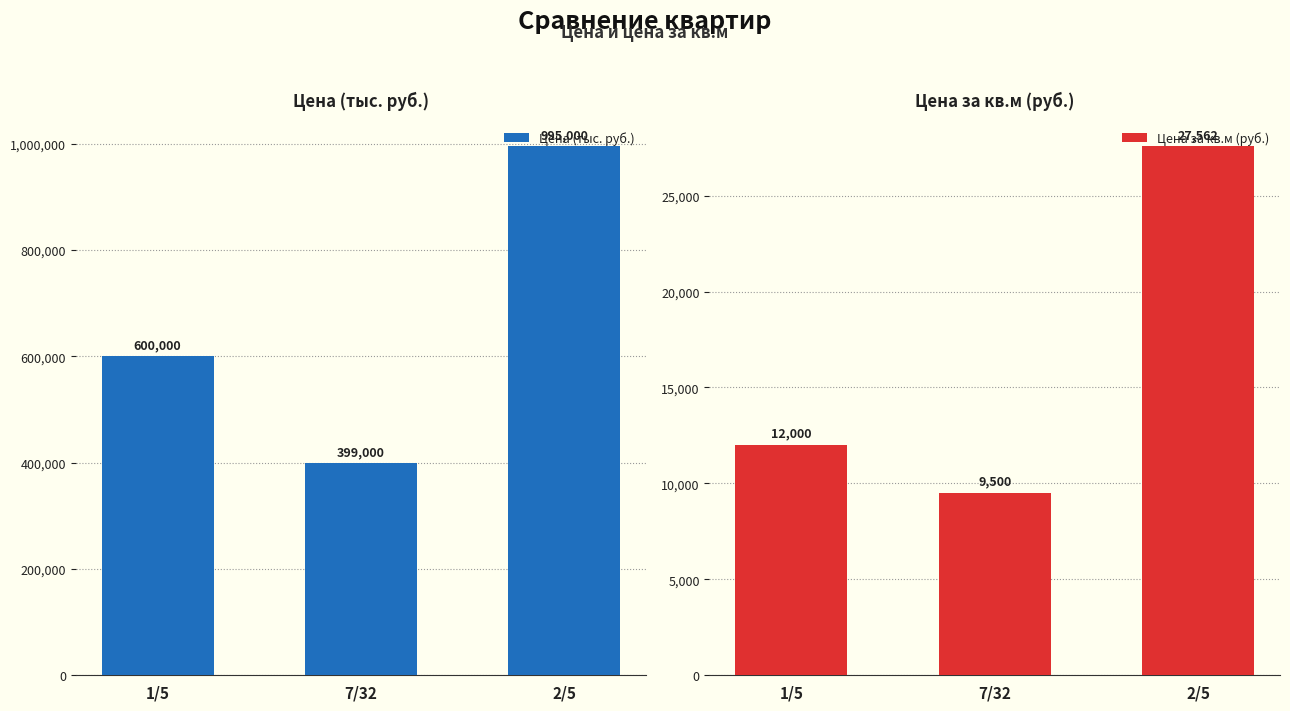

Read the Цена за кв.м (руб.) value at 7/32.

9500